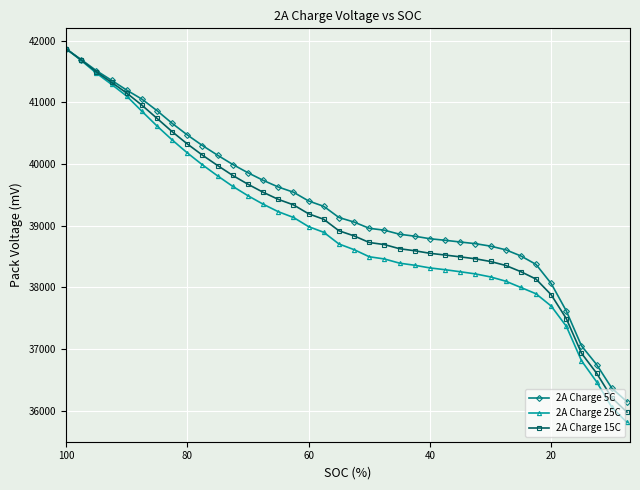

Which series has the largest total across all categories?

2A Charge 5C